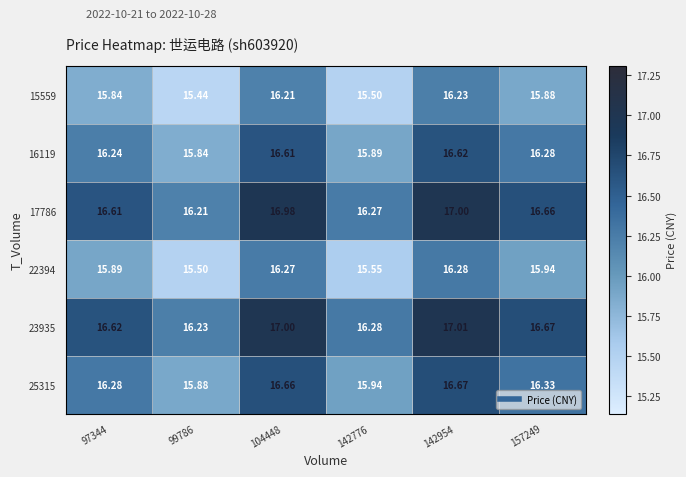

Is the value of 17786 at 97344 greater than the value of 25315 at 97344?

Yes